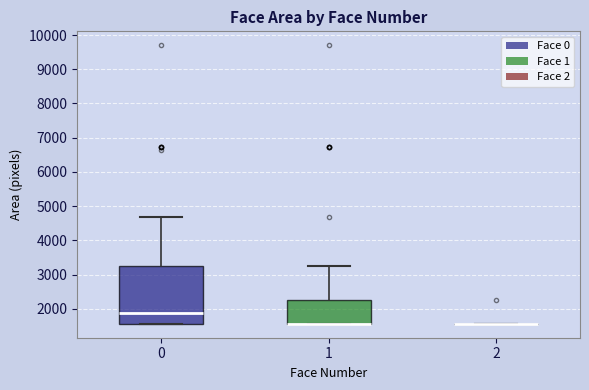

Reading left to right, read every box against the y-axis: the position of its median line, the range the box covers, and the ends of its whiskers. The values are not printed on the chart, so give them approximately, as read against the axis.

0: median 1900, box 1600 to 3200, whiskers 1600 to 4700
1: median 1600 (drawn on the box's lower edge), box 1600 to 2300, whiskers 1600 to 3200
2: box collapsed to a line at 1600, whiskers 1600 to 1600